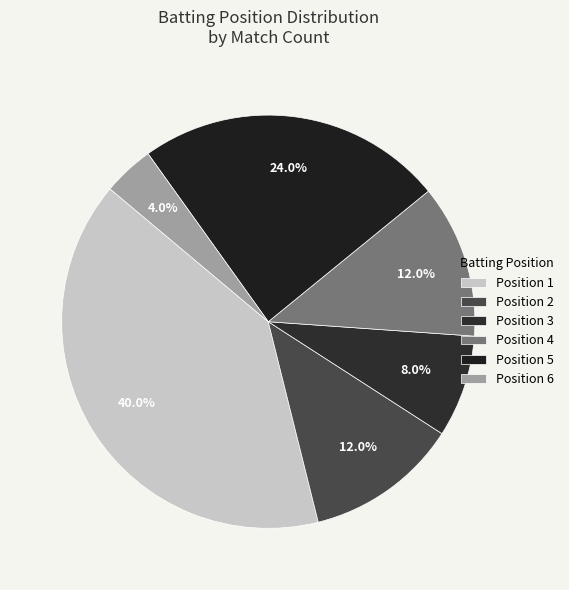

What portion of the pie excludes Position 1?

60.0%